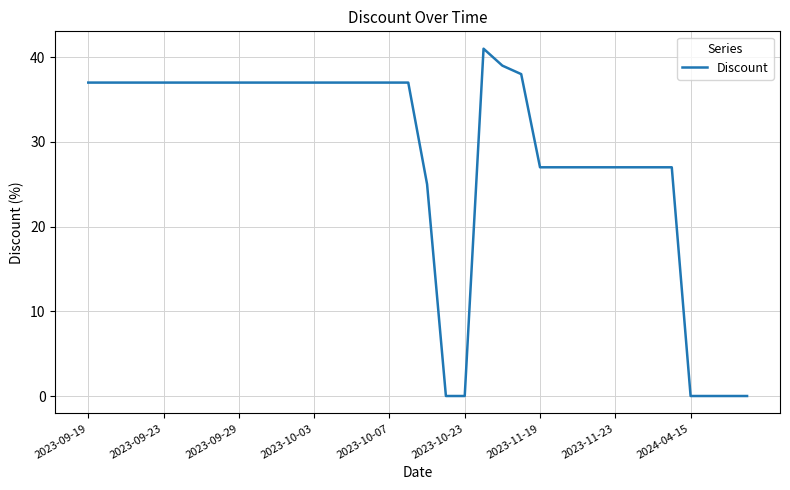

Is this an area chart (filled region under the line)?

No